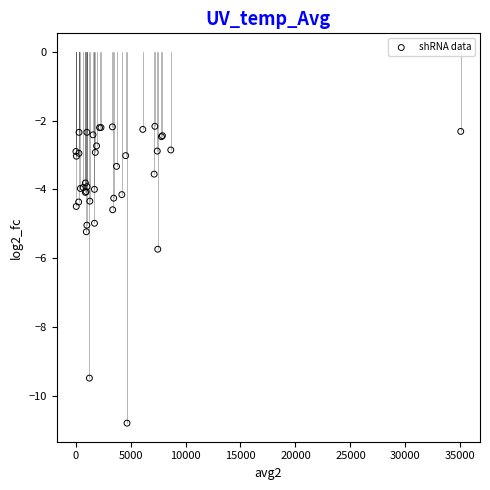

What Y value in the scatter plot is closest to -6?

-5.7